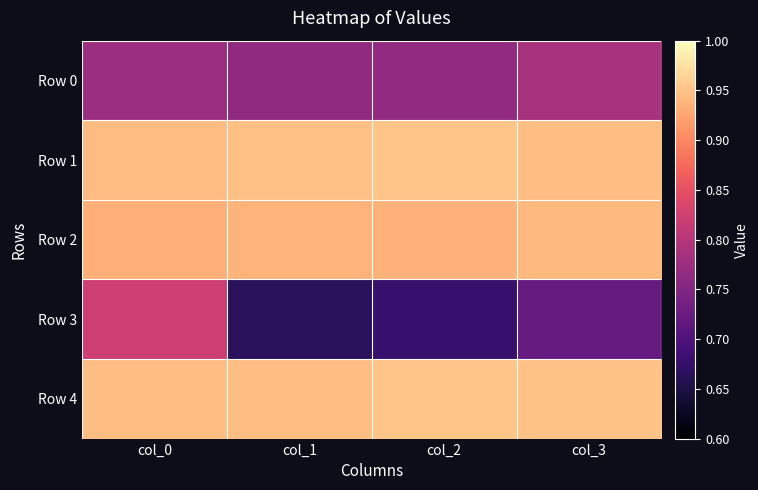

Which has a higher value, col_2 or col_3?

col_3